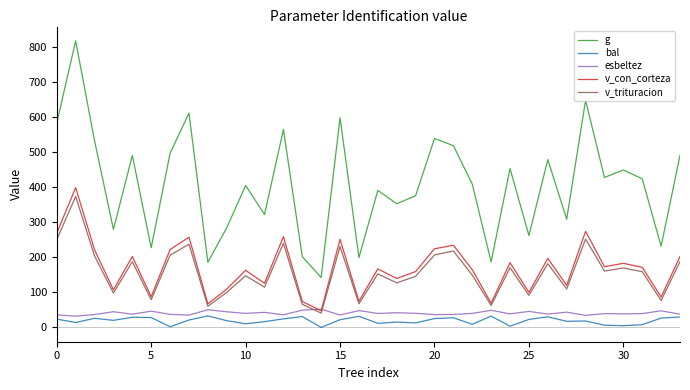

True or false: v_con_corteza and g cross at least once.

False